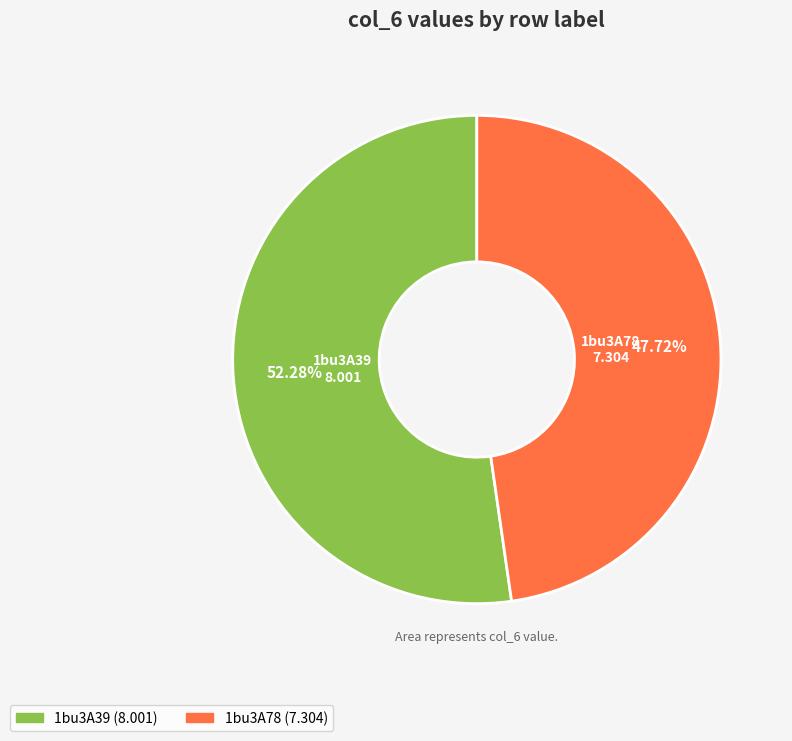

Approximately how many times larger is the value at 1bu3A39 compared to 1bu3A78?

1.1